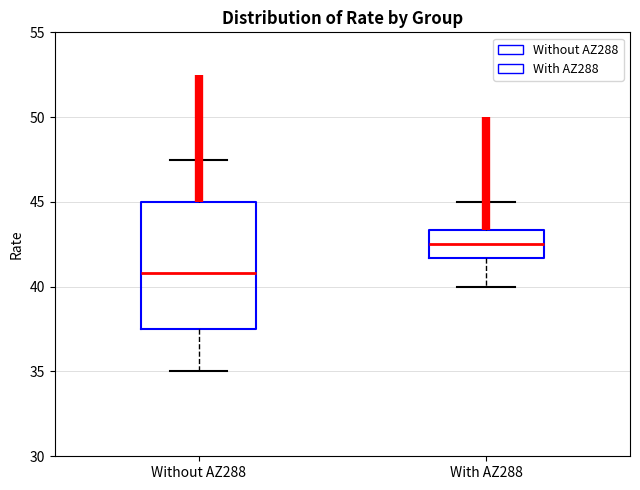

Which box's median line is the highest?

With AZ288